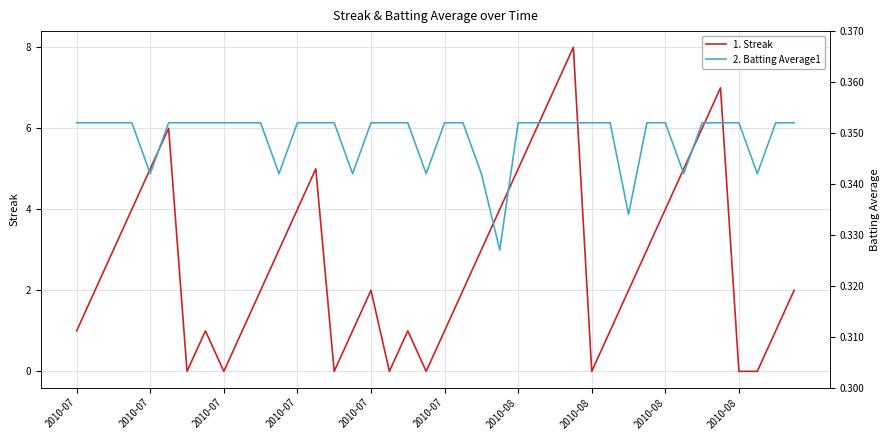

True or false: Streak has a value of 4.0 at 2010-07.

True